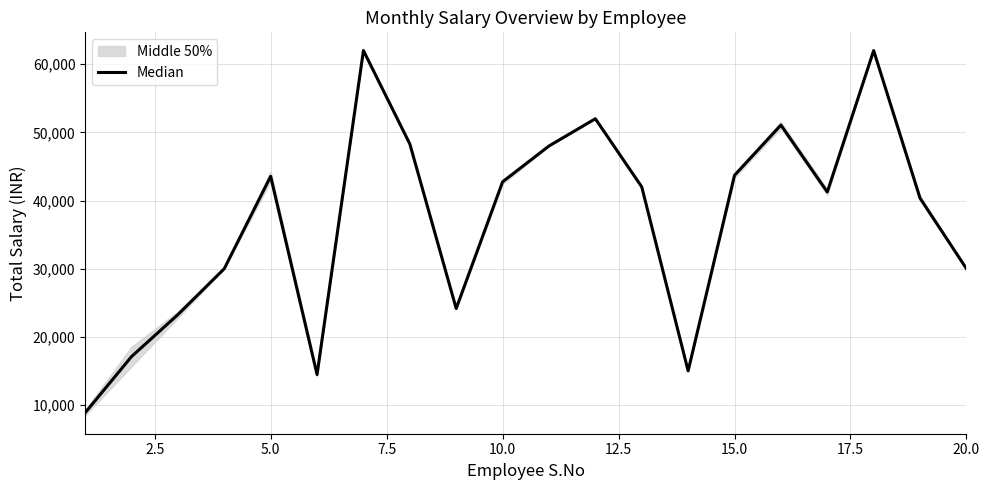

True or false: there are more than 0 points higher than both neighbors.

True